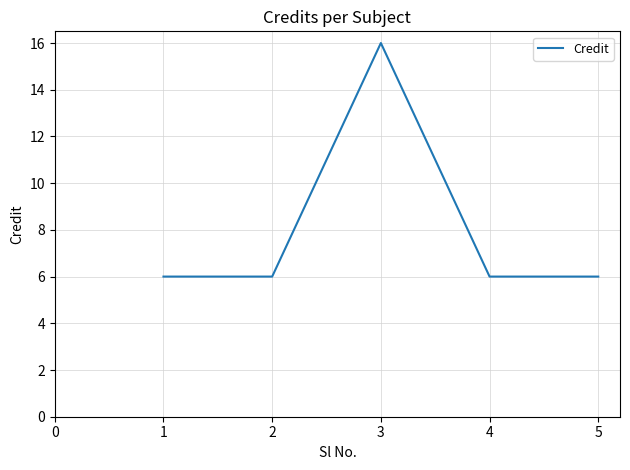

What is the sum of all values?

40